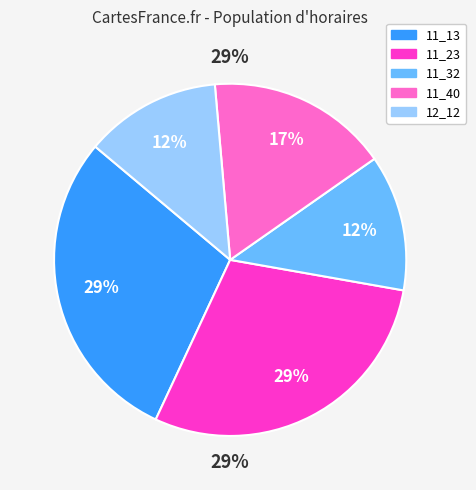

What is the ratio of the value at 11_23 to the value at 11_13?

1.0